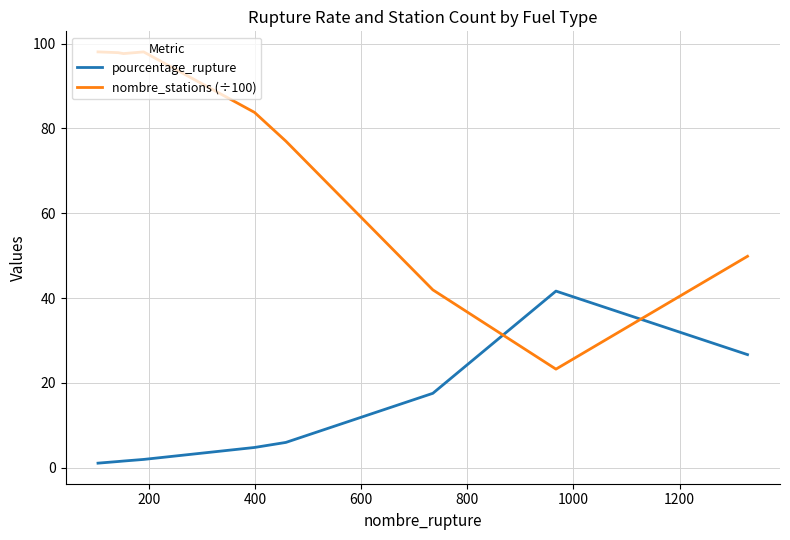

Rank the series by their maximum value, from highest to lowest.

nombre_stations (÷100), pourcentage_rupture